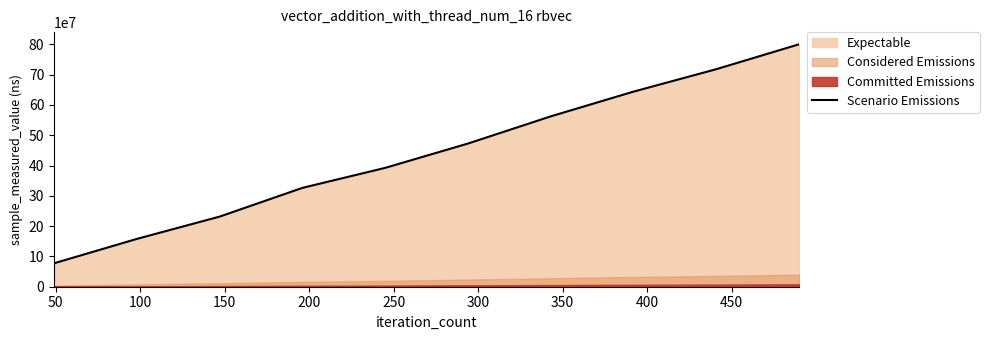

What is the maximum value shown in the chart?

800419494